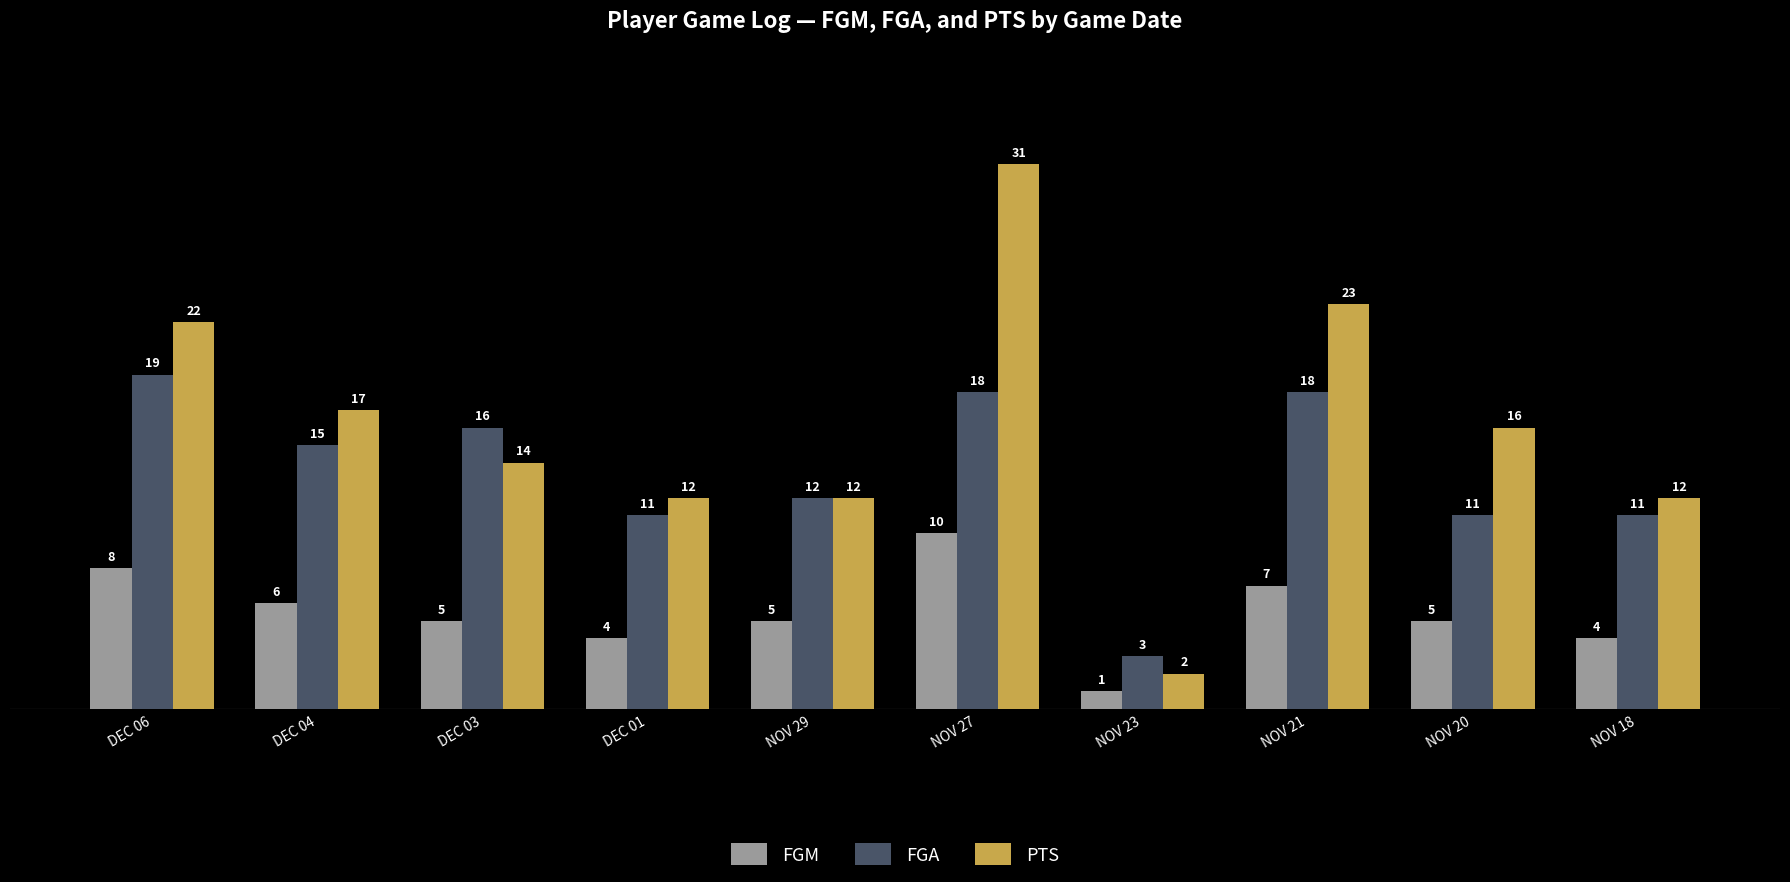

What is the approximate value of FGA at NOV 21?

18